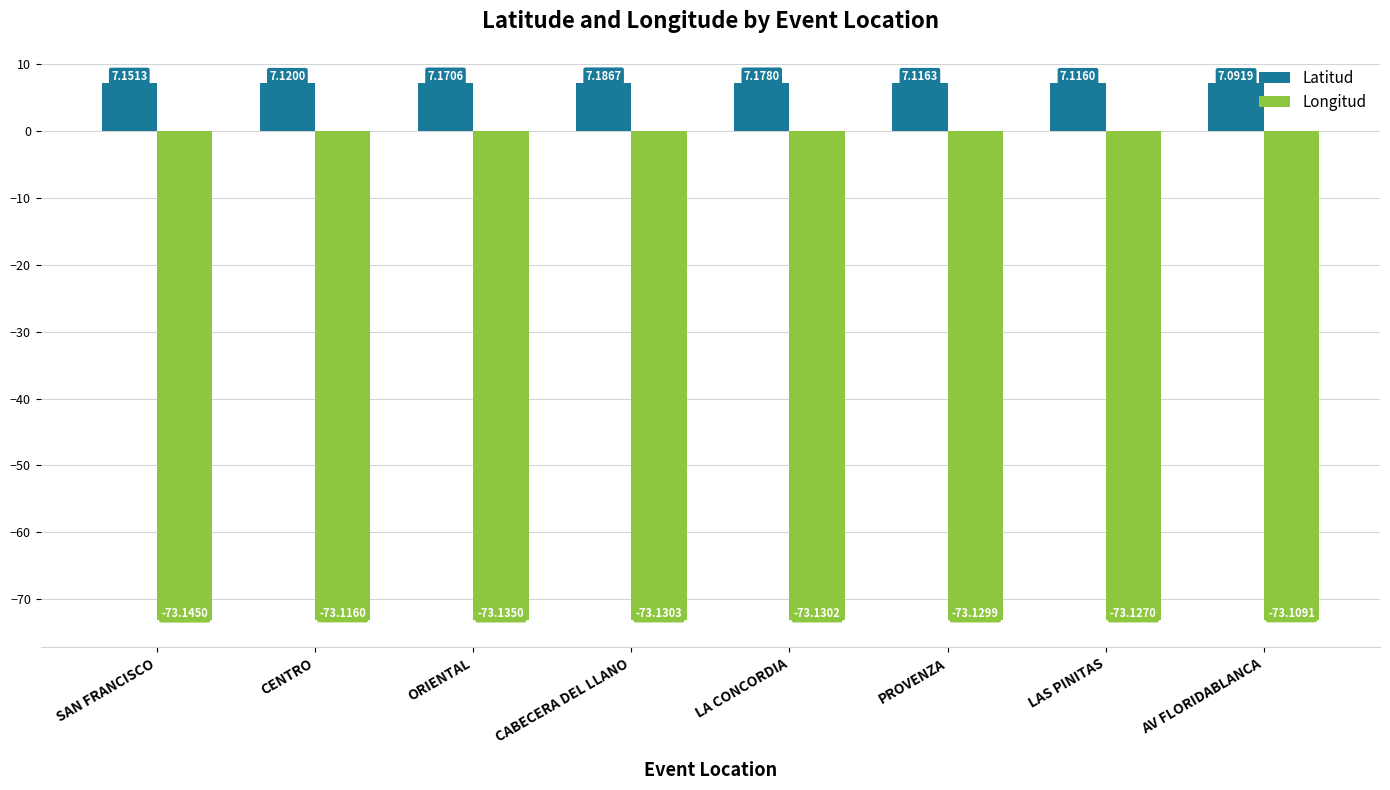

Is it true that Longitud equals -14.7 at CENTRO?

False